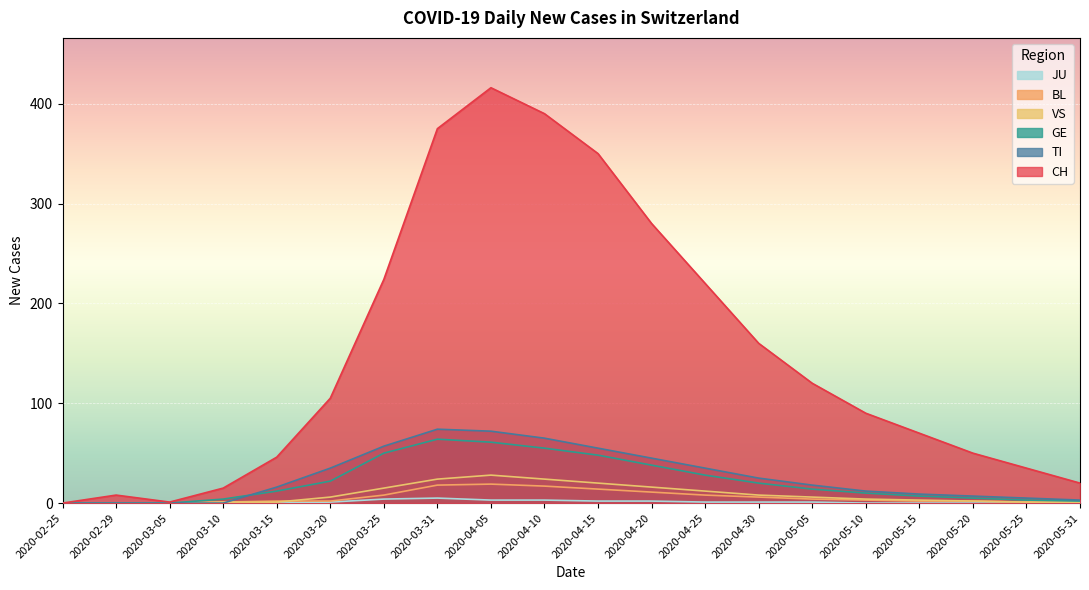

Read the CH value at 2020-05-10, to the nearest 50.

100